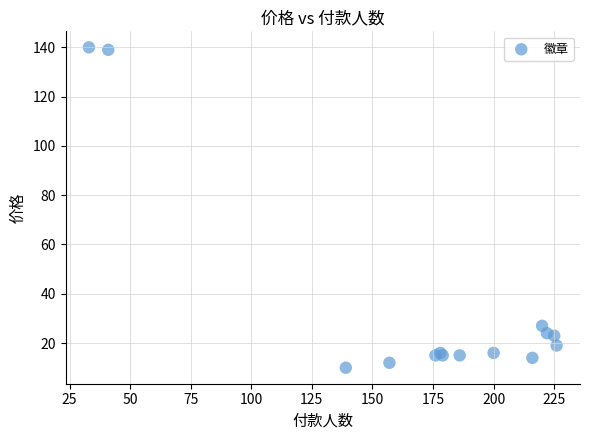

What Y value in the scatter plot is closest to 75?

27